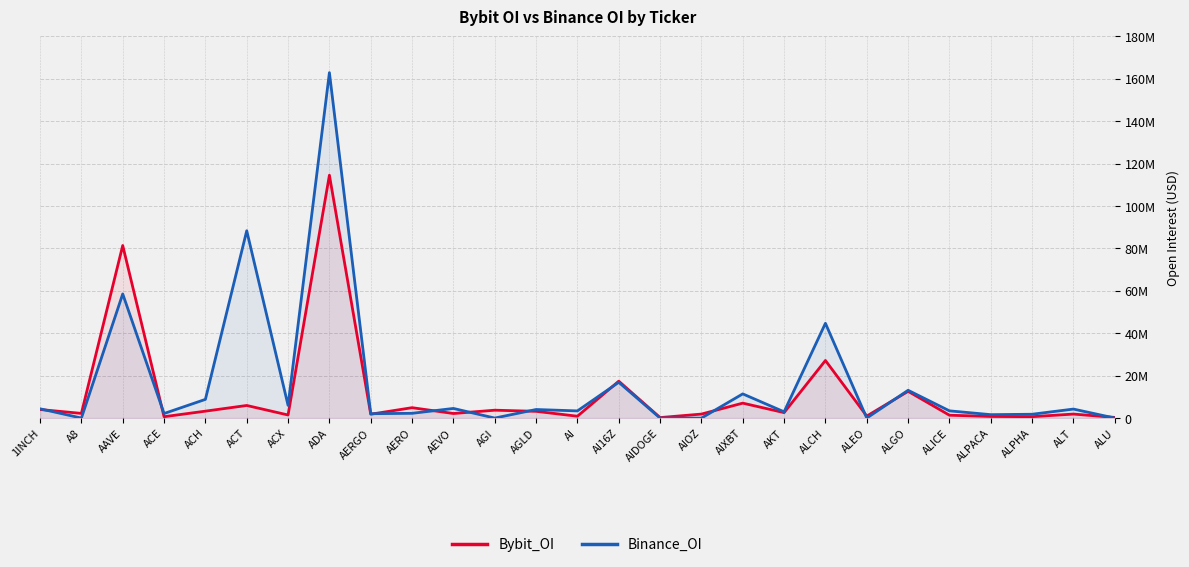

Rank the series by their average value, from highest to lowest.

Binance_OI, Bybit_OI